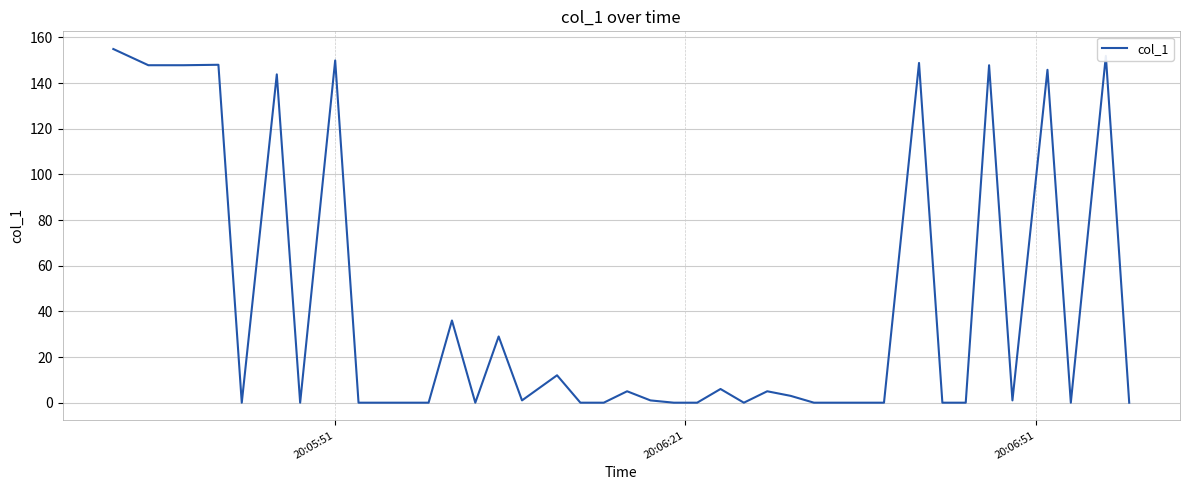

What is the difference between the maximum and minimum values?

154.9